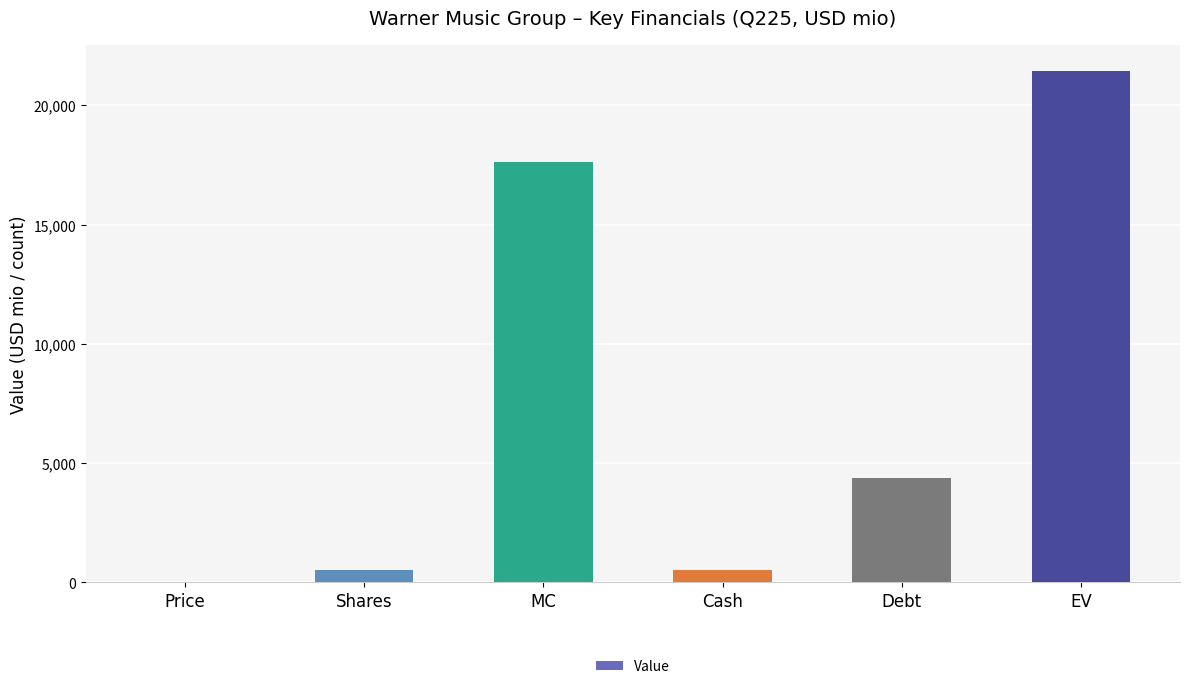

Is it true that the value at Price is 33.8?

True